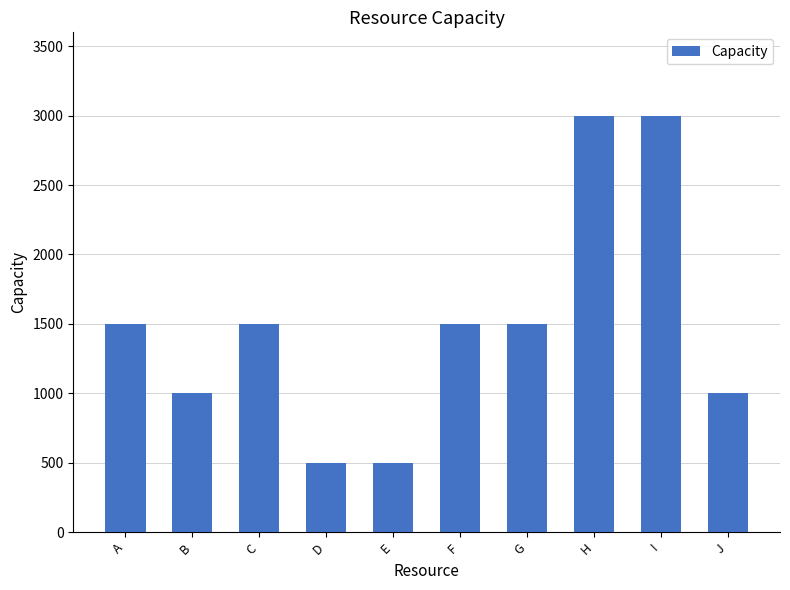

How many data points are less than 1500?

4